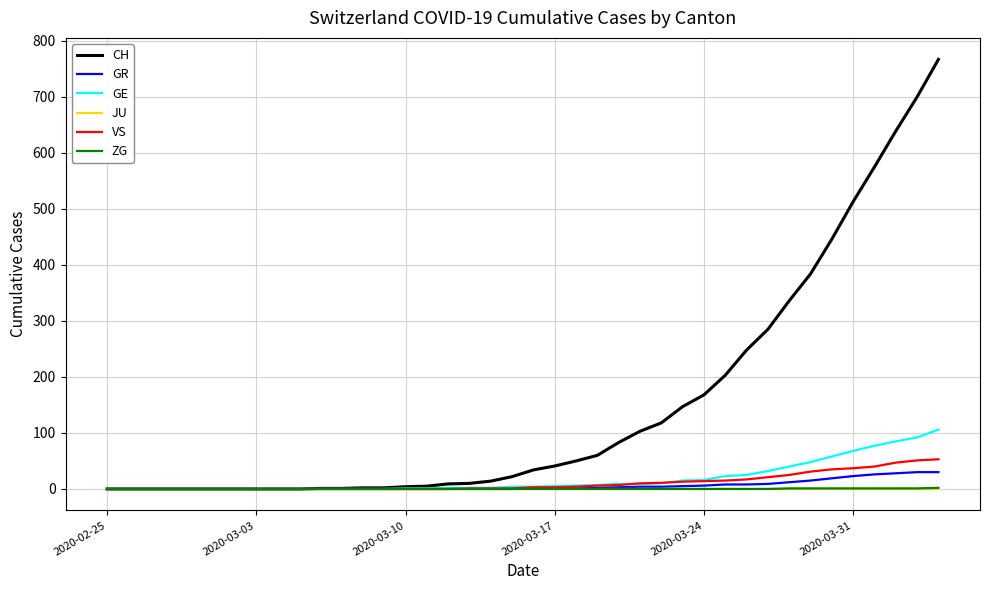

Which series has the largest range (max minus min)?

CH